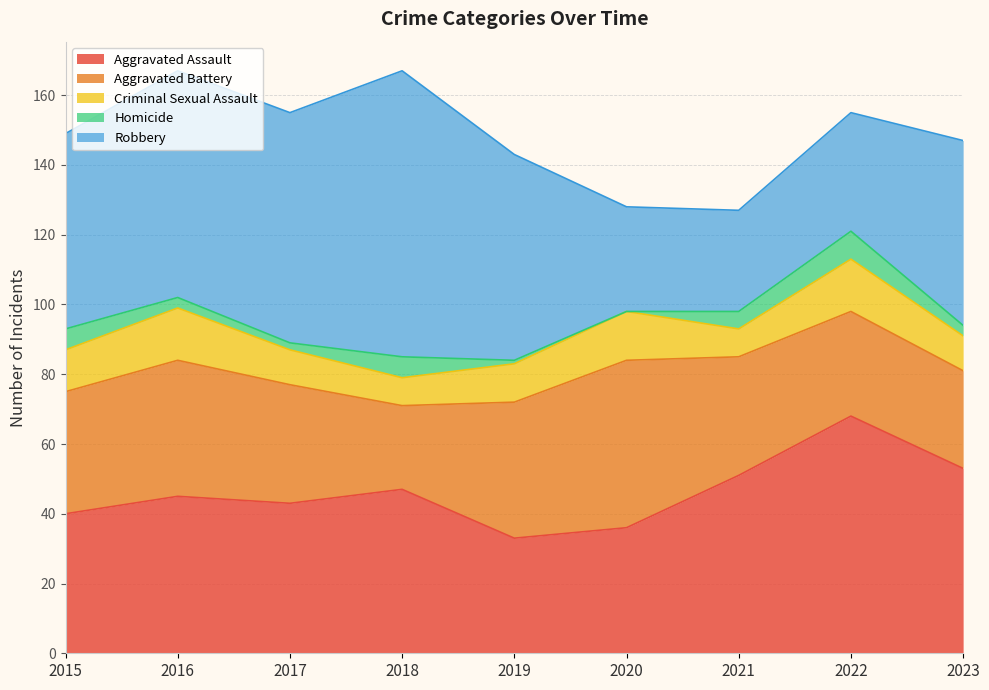

Where does the Criminal Sexual Assault series first go above 11?

2015